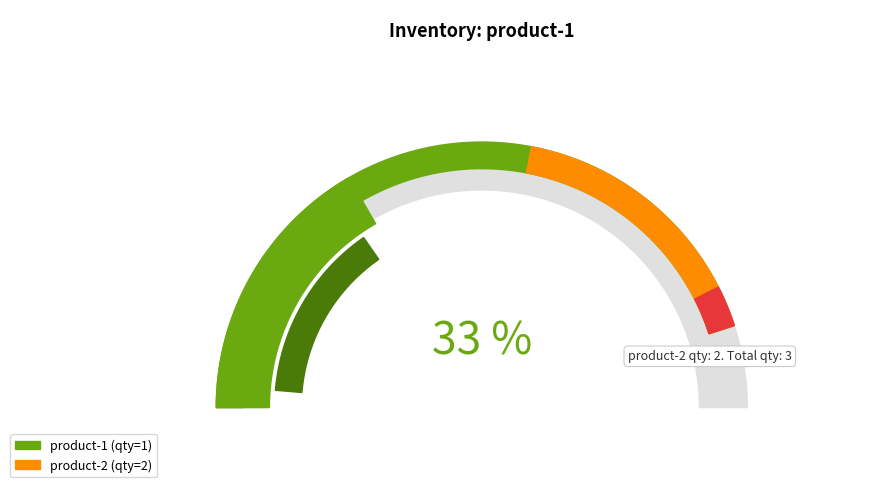

What percentage is NOT represented by product-1?

66.7%